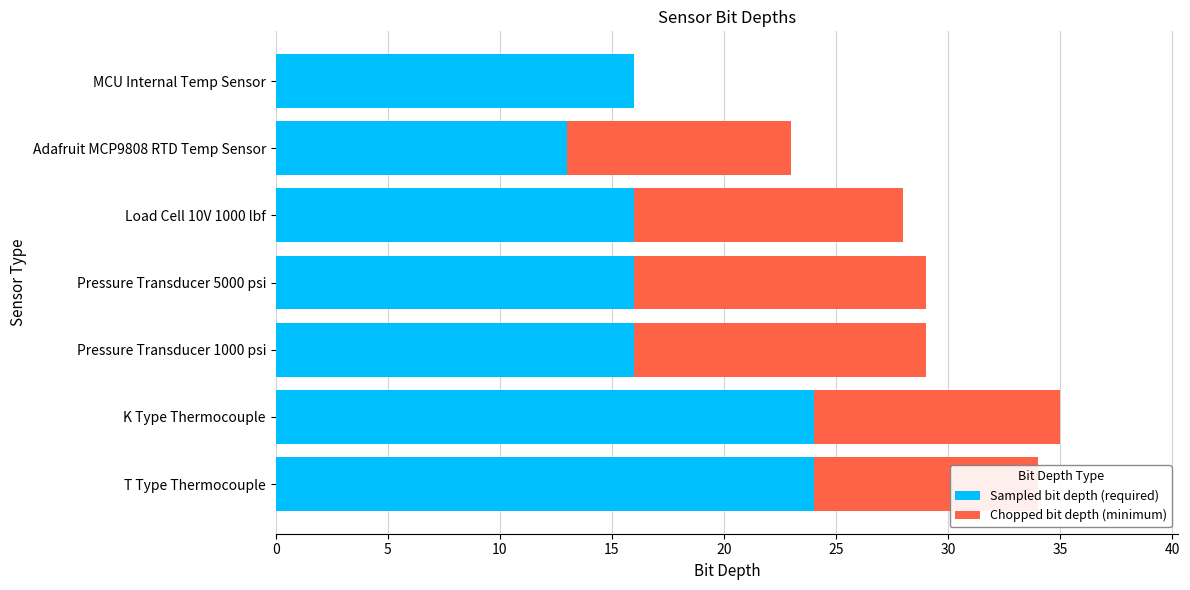

True or false: Sampled bit depth (required) has a value of 25 at Load Cell 10V 1000 lbf.

False